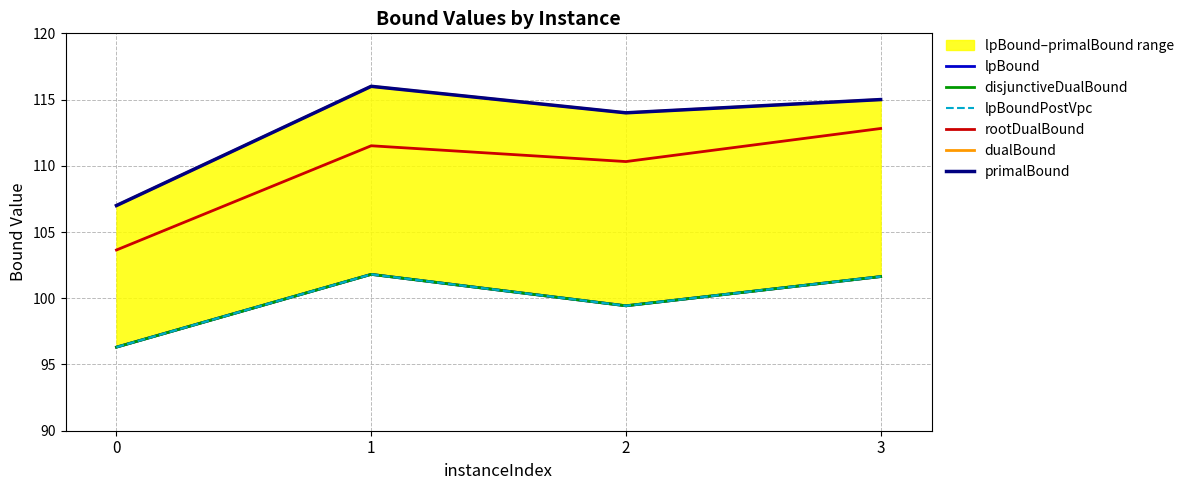

What is the difference between the second highest and second lowest values in the disjunctiveDualBound series?

2.2